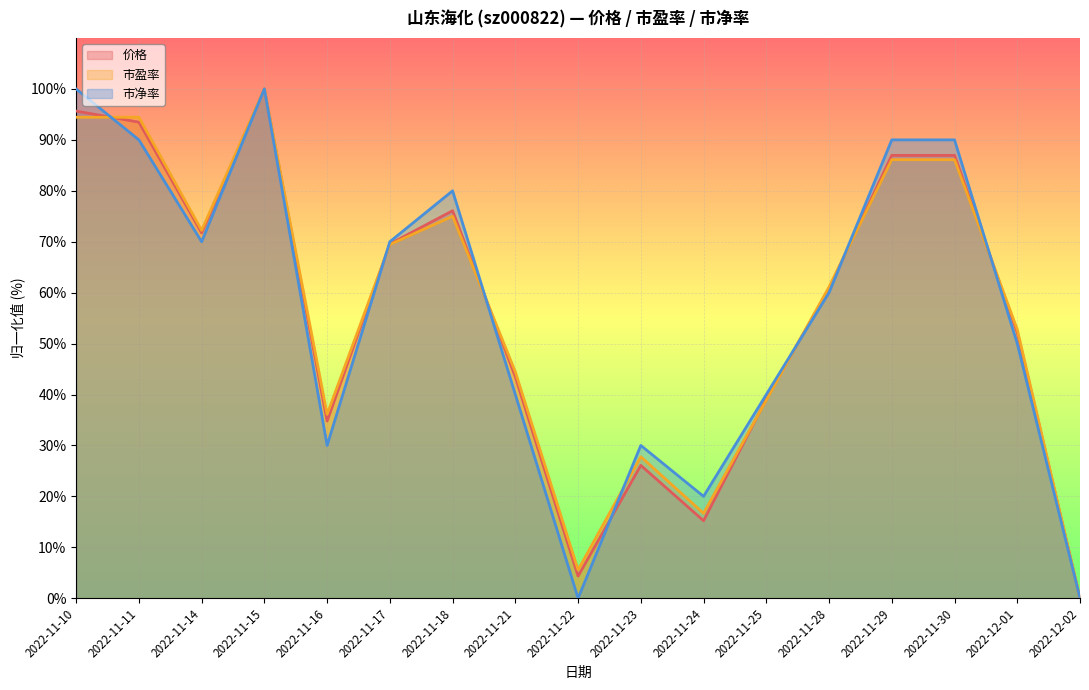

What value does the 市盈率 series have at 2022-12-01?

52.8